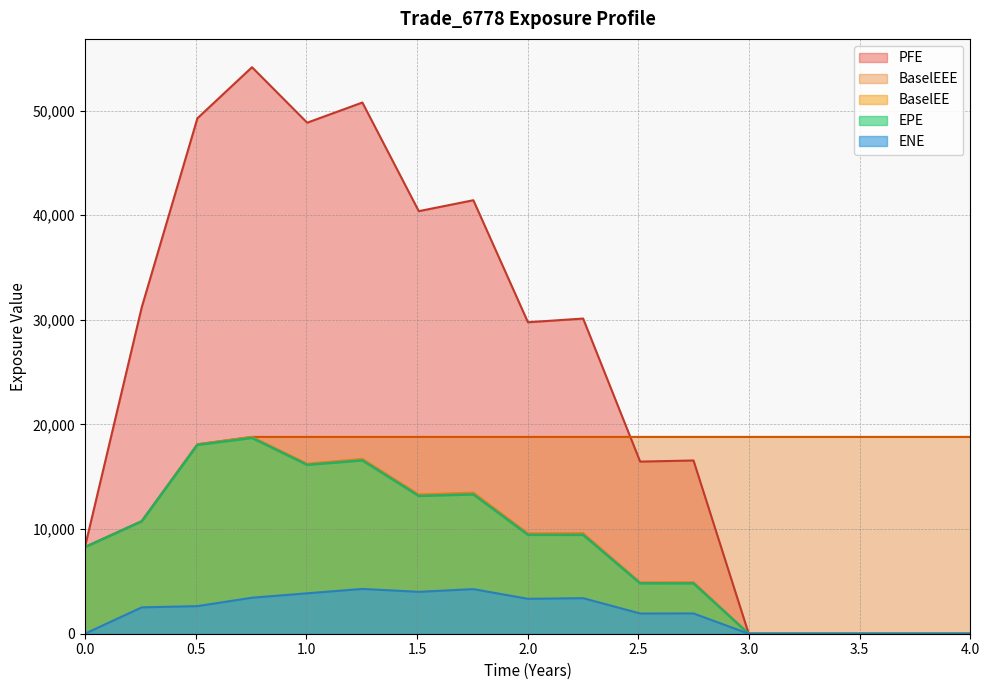

Does the chart display data point markers on the line(s)?

No